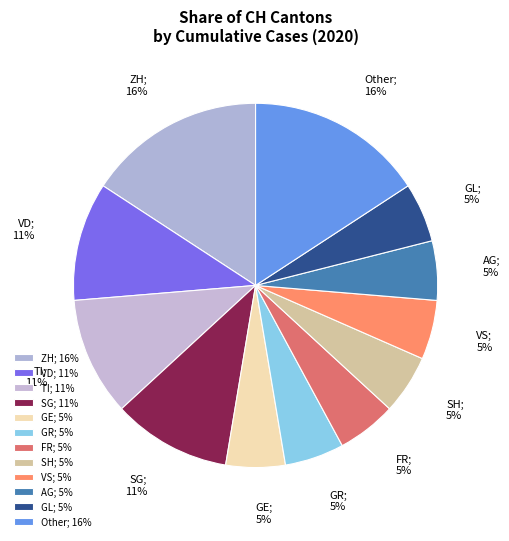

Between VS; 5% and ZH; 16%, which is larger?

ZH; 16%